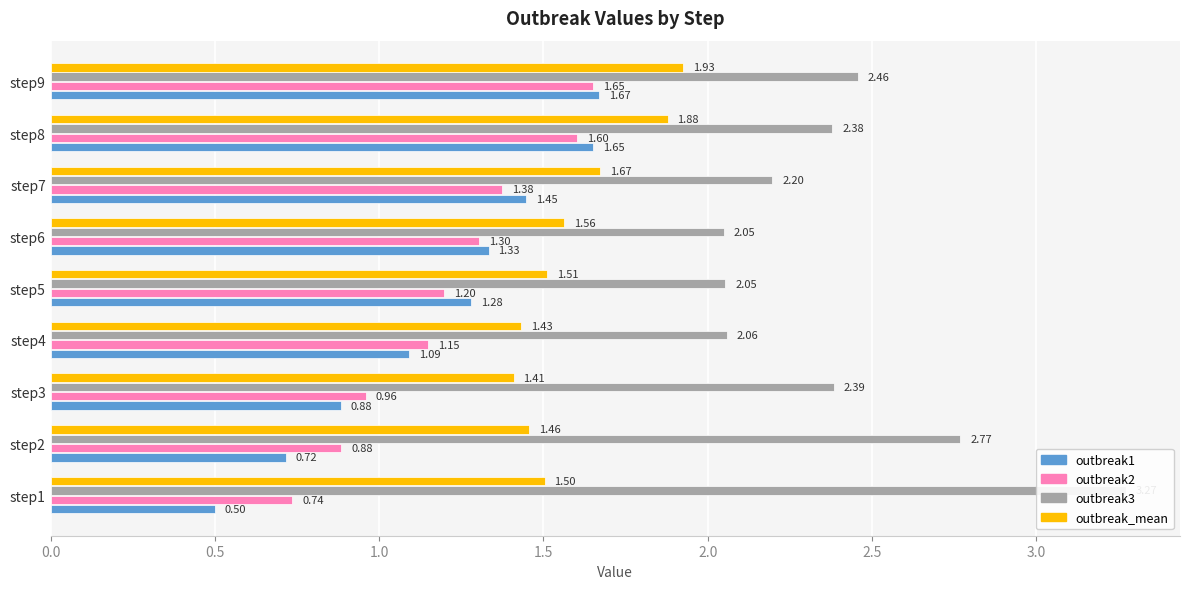

How many bars are there in total?

36